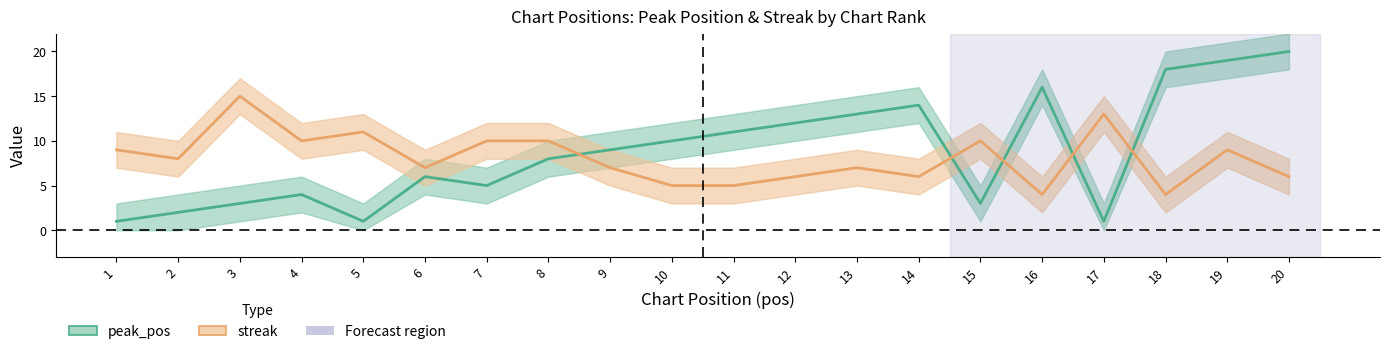

Reading left to right, what are all the values shown in this chart?

peak_pos: 1	2	3	4	1	6	5	8	9	10	11	12	13	14	3	16	1	18	19	20
streak: 9	8	15	10	11	7	10	10	7	5	5	6	7	6	10	4	13	4	9	6